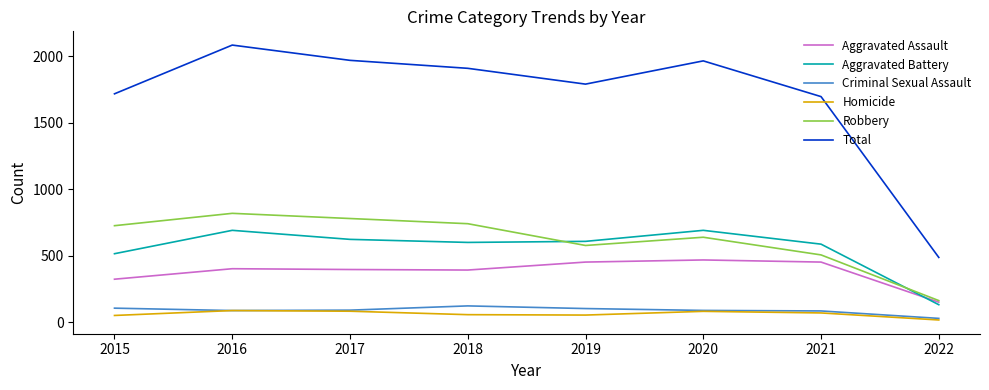

Which series has the largest total across all categories?

Total